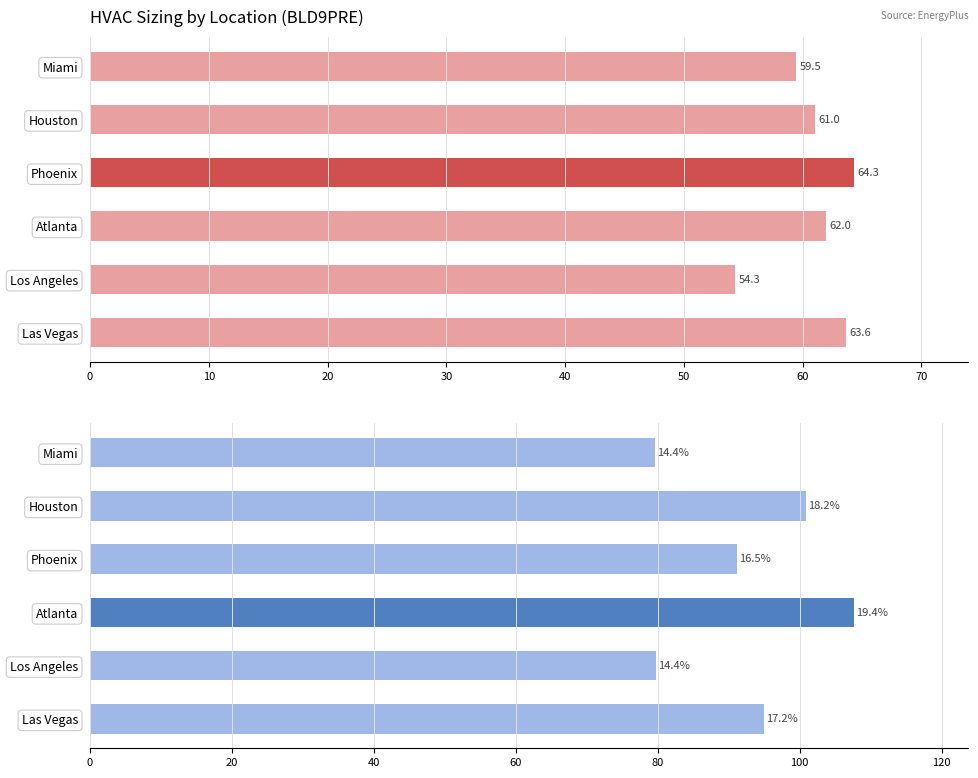

What is the spread (max minus min) of values at Las Vegas?

31.4